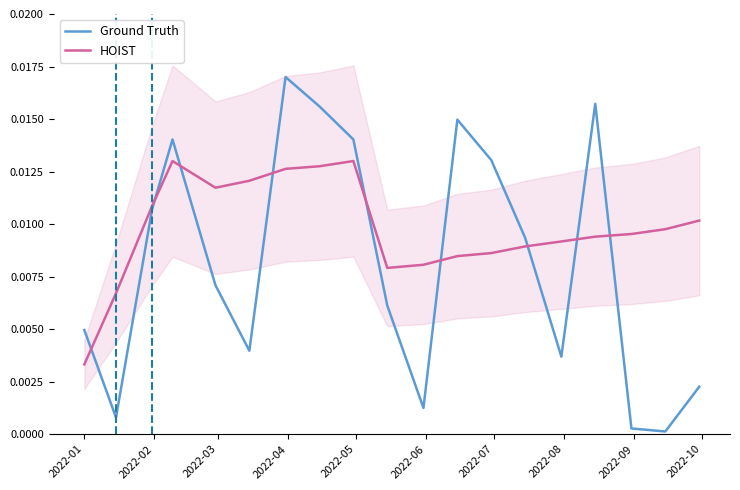

Does the chart have visible grid lines?

No